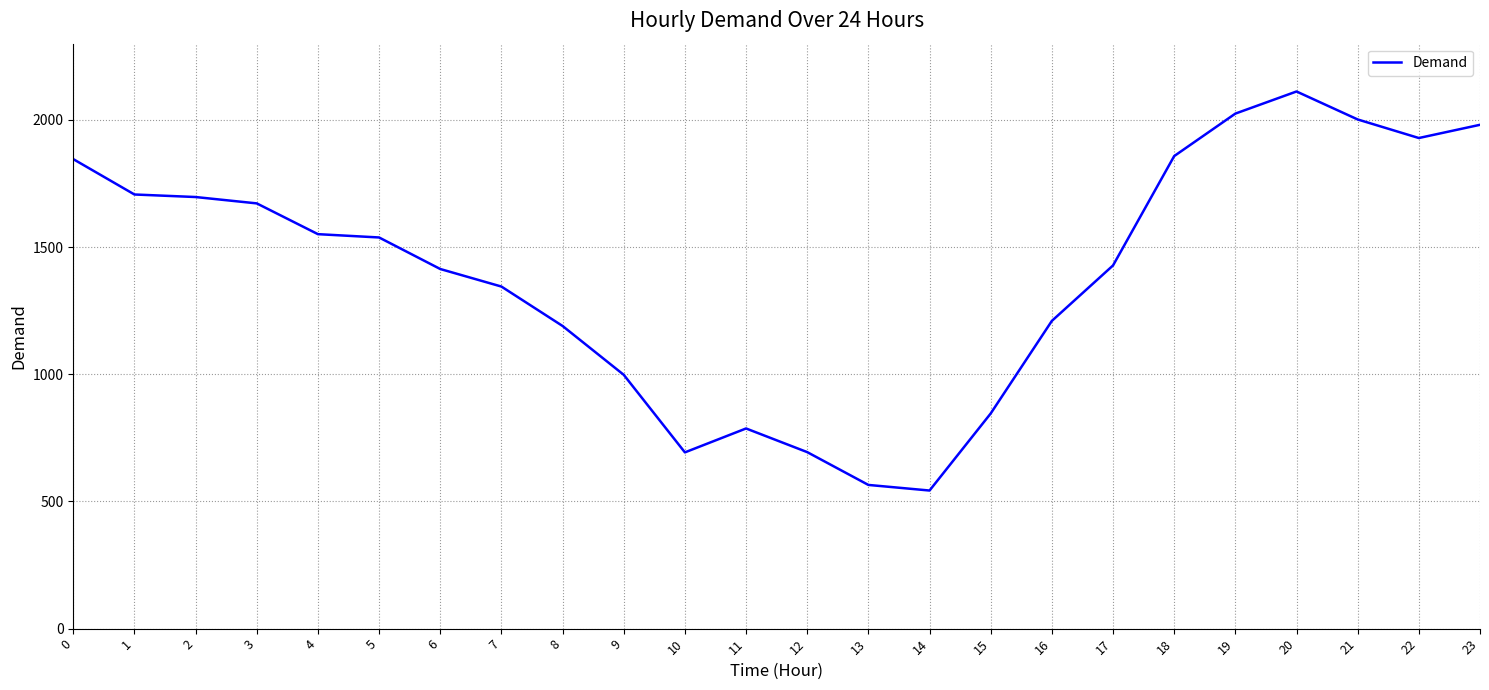

Which label corresponds to the smallest value in the chart?

14